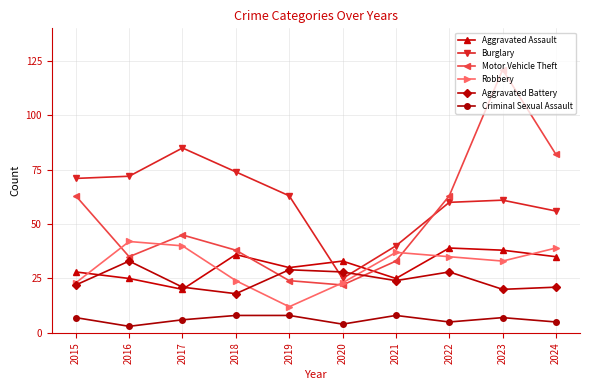

Reading left to right, extract all data points from this chart.

Aggravated Assault: 2015=28	2016=25	2017=20	2018=36	2019=30	2020=33	2021=25	2022=39	2023=38	2024=35
Burglary: 2015=71	2016=72	2017=85	2018=74	2019=63	2020=25	2021=40	2022=60	2023=61	2024=56
Motor Vehicle Theft: 2015=63	2016=35	2017=45	2018=38	2019=24	2020=22	2021=33	2022=63	2023=121	2024=82
Robbery: 2015=23	2016=42	2017=40	2018=24	2019=12	2020=23	2021=37	2022=35	2023=33	2024=39
Aggravated Battery: 2015=22	2016=33	2017=21	2018=18	2019=29	2020=28	2021=24	2022=28	2023=20	2024=21
Criminal Sexual Assault: 2015=7	2016=3	2017=6	2018=8	2019=8	2020=4	2021=8	2022=5	2023=7	2024=5